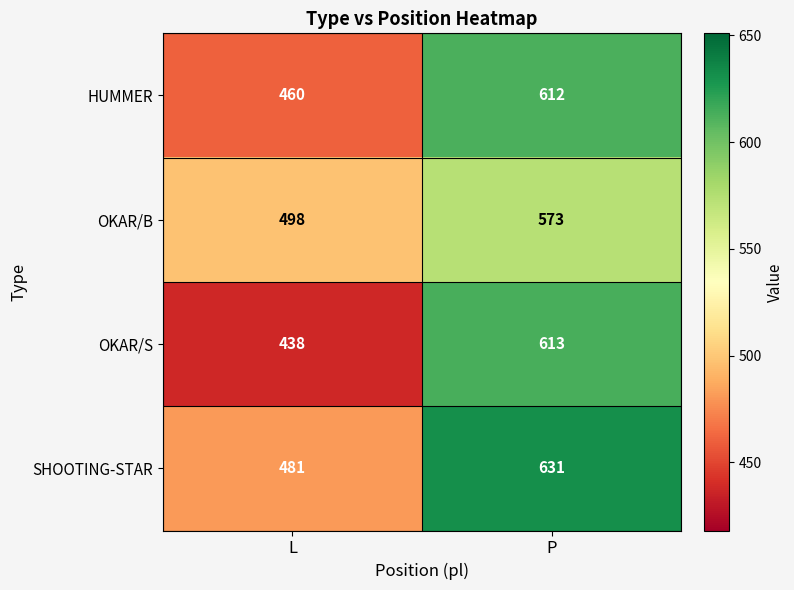

What is the difference between the SHOOTING-STAR values at P and L?

150